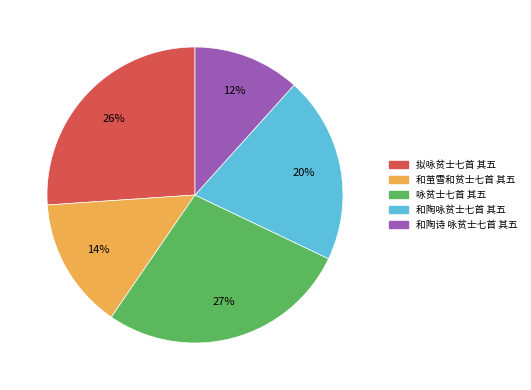

How many slices are in this pie chart?

5